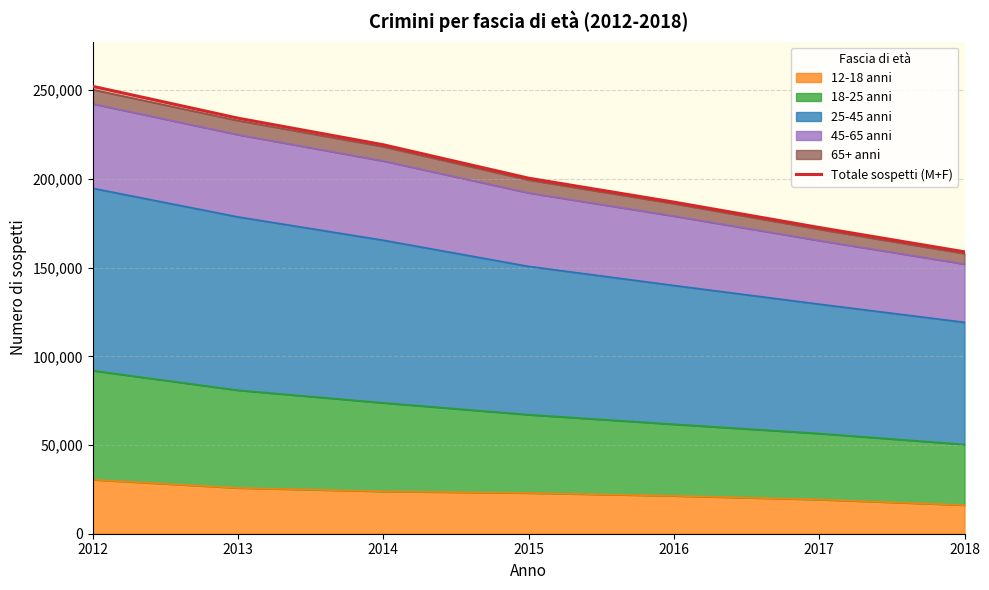

Count the values in the range 172590 to 234230.

5